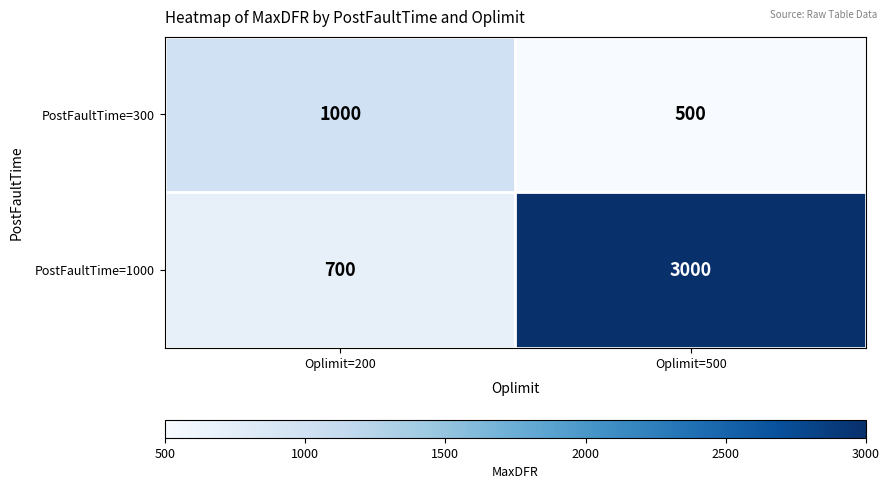

At how many categories does at least one series exceed 2648?

1